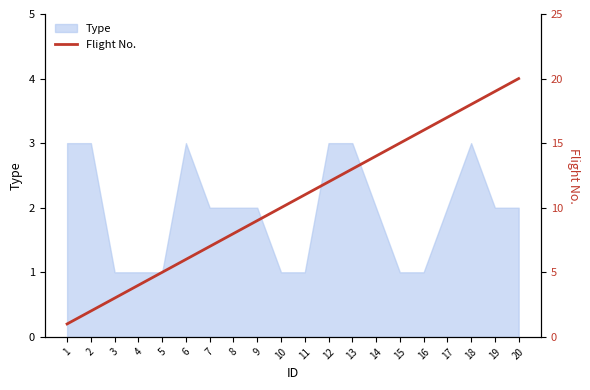

Where is the data nearest to the value 10?

10